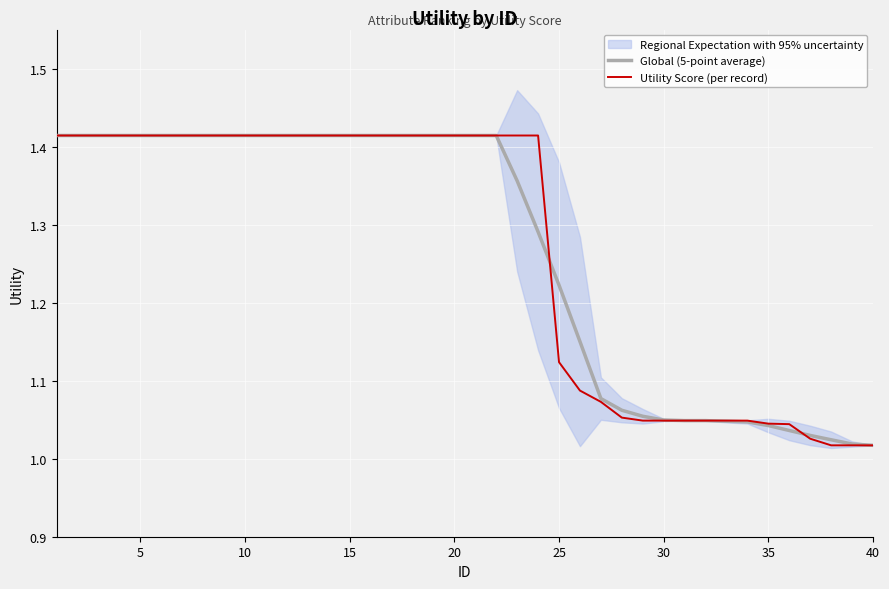

True or false: Global (5-point average) has a value of 1.9 at 15.

False